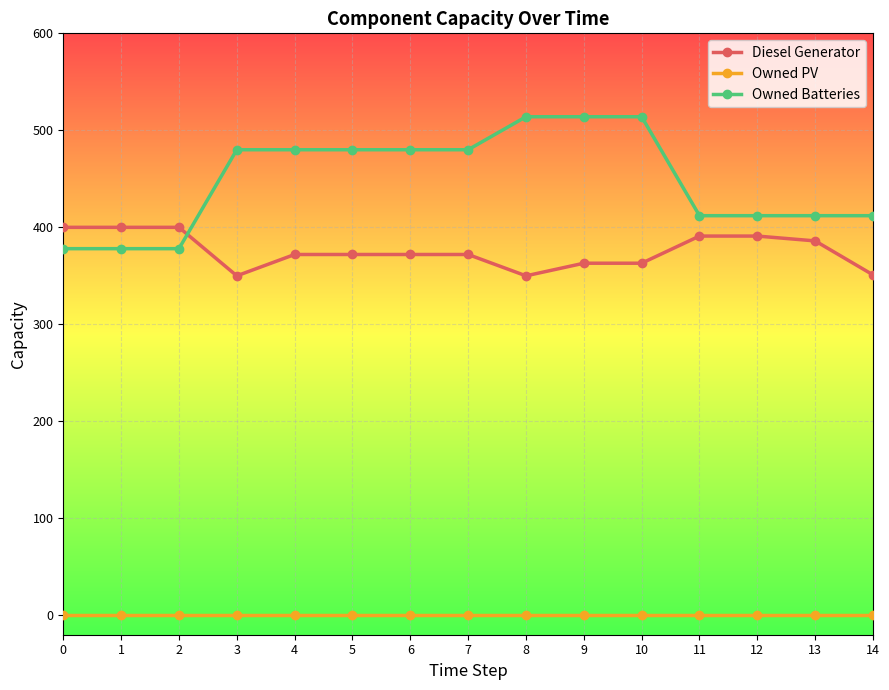

Count the Owned Batteries values in the range 412 to 480.

9